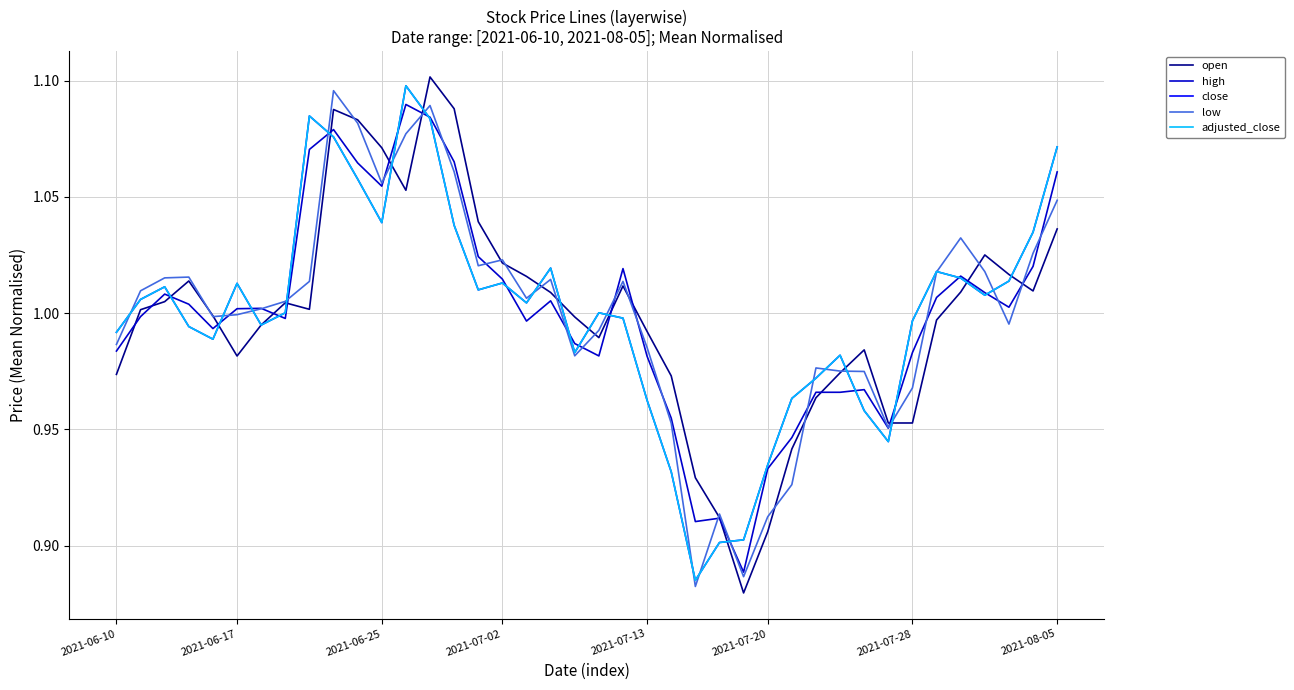

Is this an area chart (filled region under the line)?

No